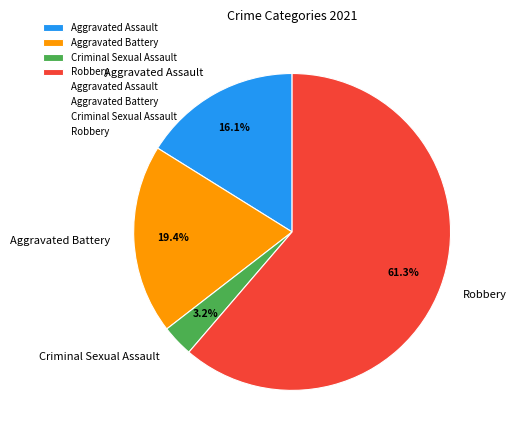

Does any single category account for the majority?

Yes